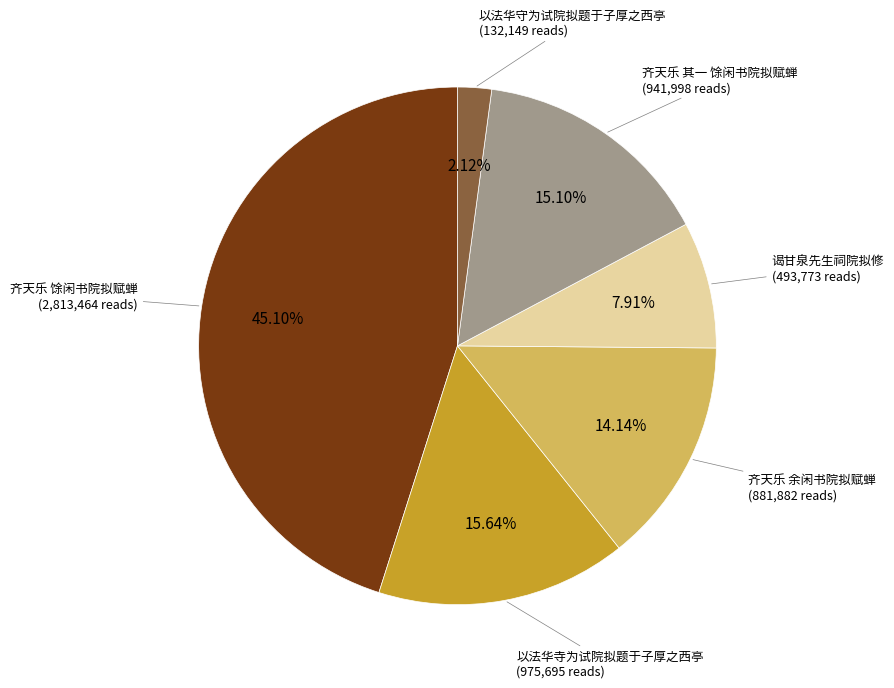

Does any single category account for the majority?

No